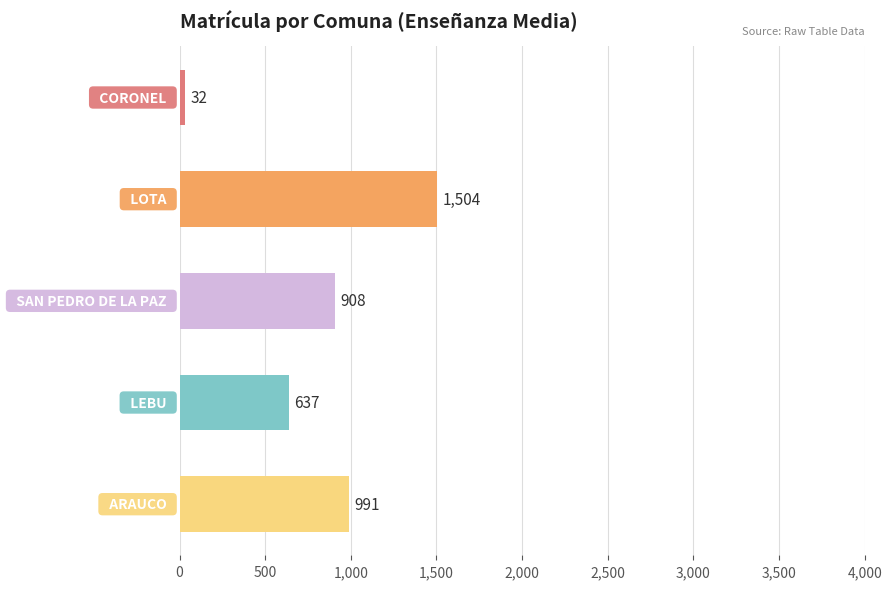

What is the value of the 1st bar from the top?

32